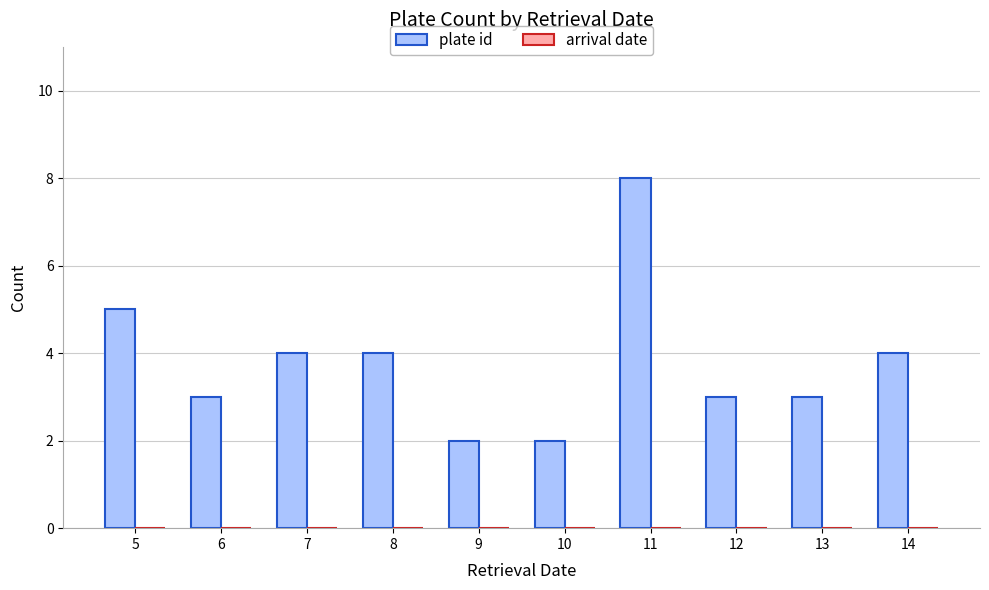

Reading left to right, what are all the values shown in this chart?

5	3	4	4	2	2	8	3	3	4